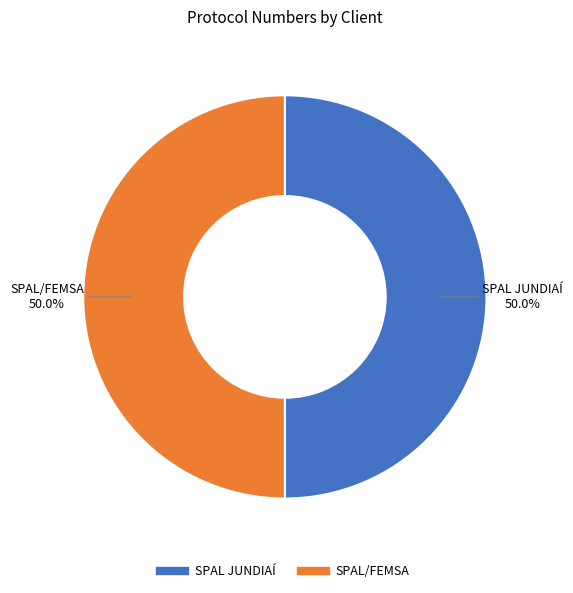

What portion of the pie excludes SPAL/FEMSA?

50.0%